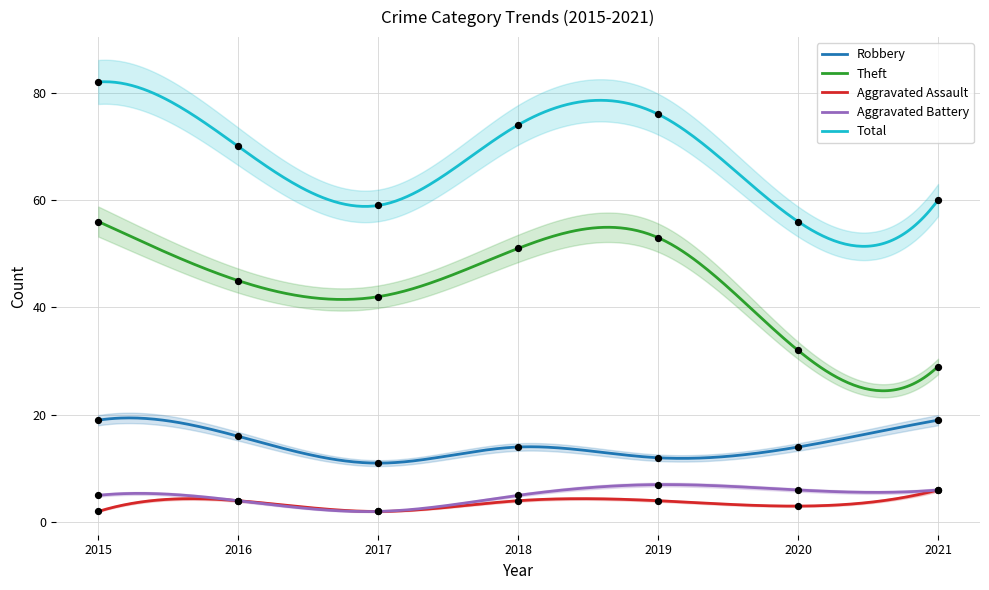

At which category is the sum across all series the highest?

2015